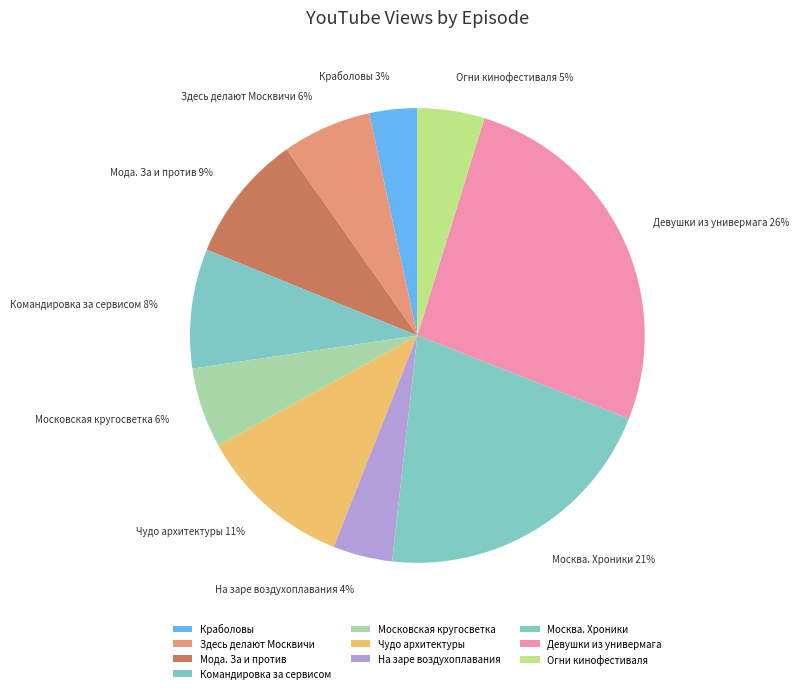

Do Здесь делают Москвичи and Огни кинофестиваля together represent more than half of the pie?

No